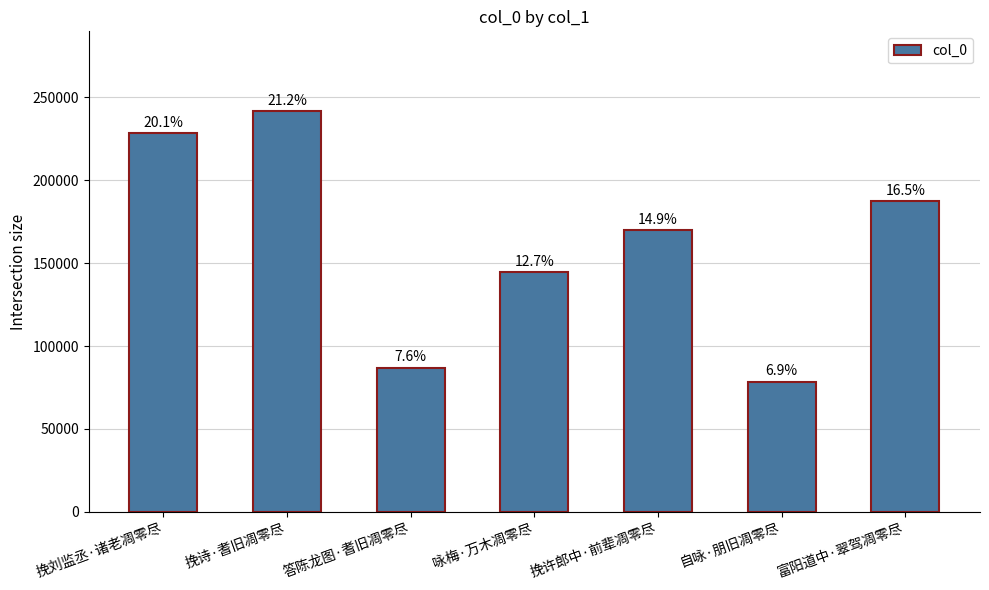

The value at 挽许郎中·前辈凋零尽 is 170119. True or false?

True